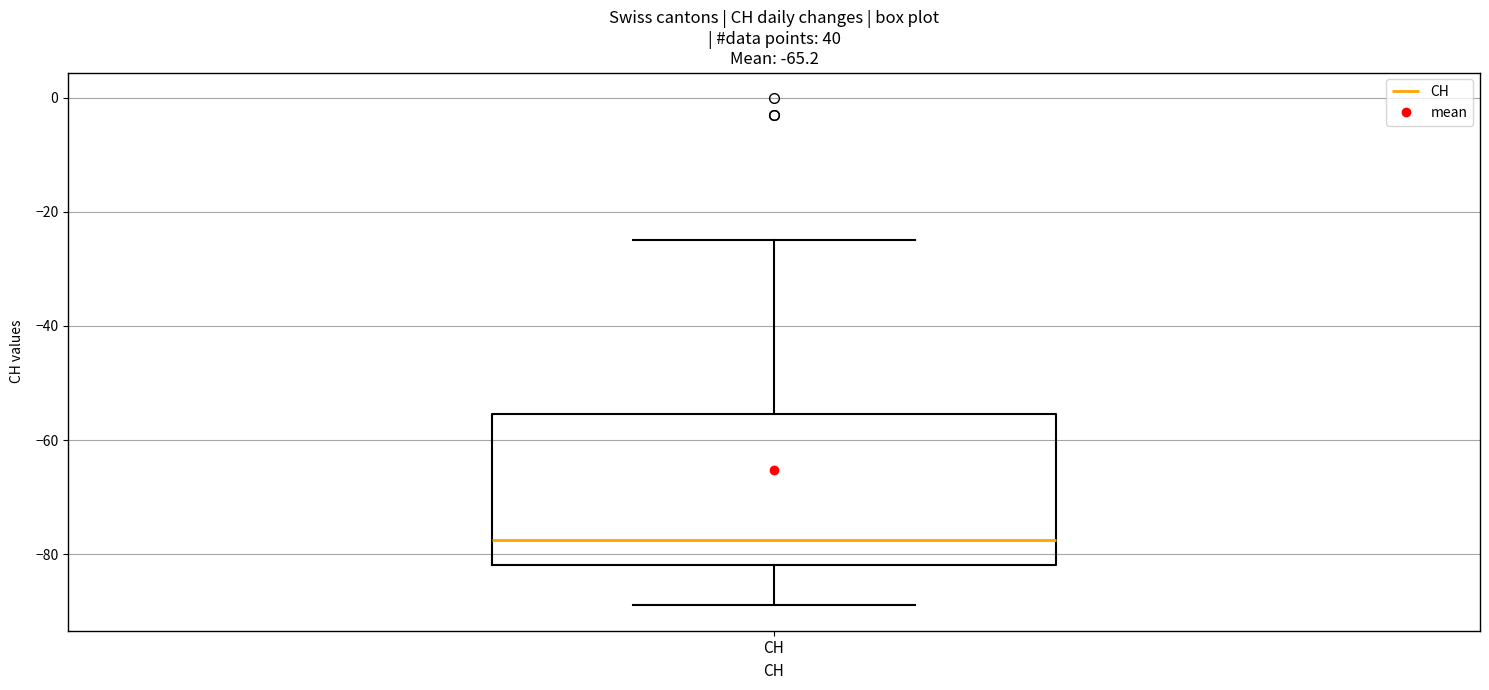

Transcribe this box plot: give where the median line is, the range the box spans, and where the two whiskers end, as read against the y-axis. The values are not printed on the chart, so give them approximately, as read against the axis.

median -78, box -82 to -56, whiskers -88 to -24